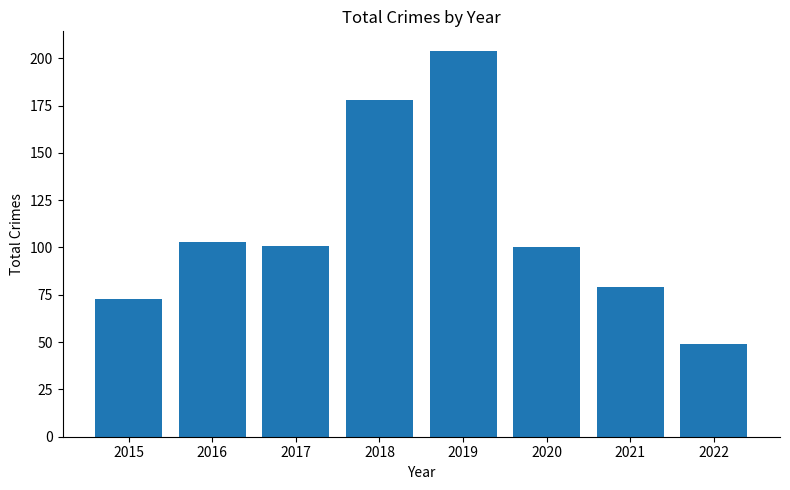

True or false: the data shows 239 at 2018.

False